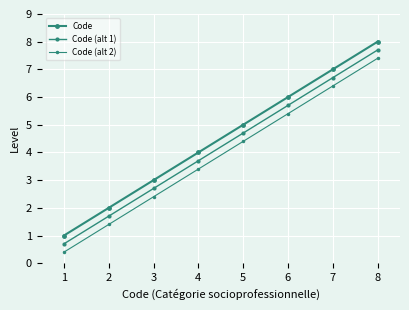

Is it true that Code (alt 2) equals 0.7 at 3?

False